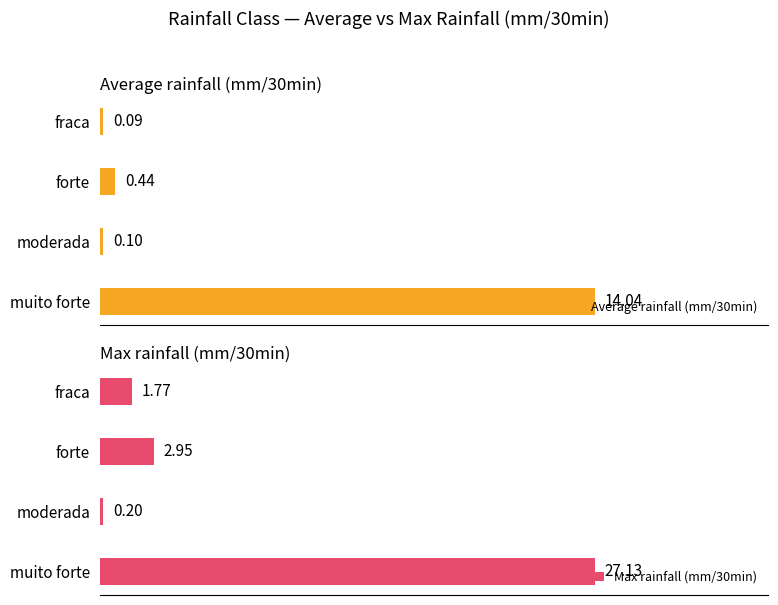

What is the smallest value displayed?

0.1